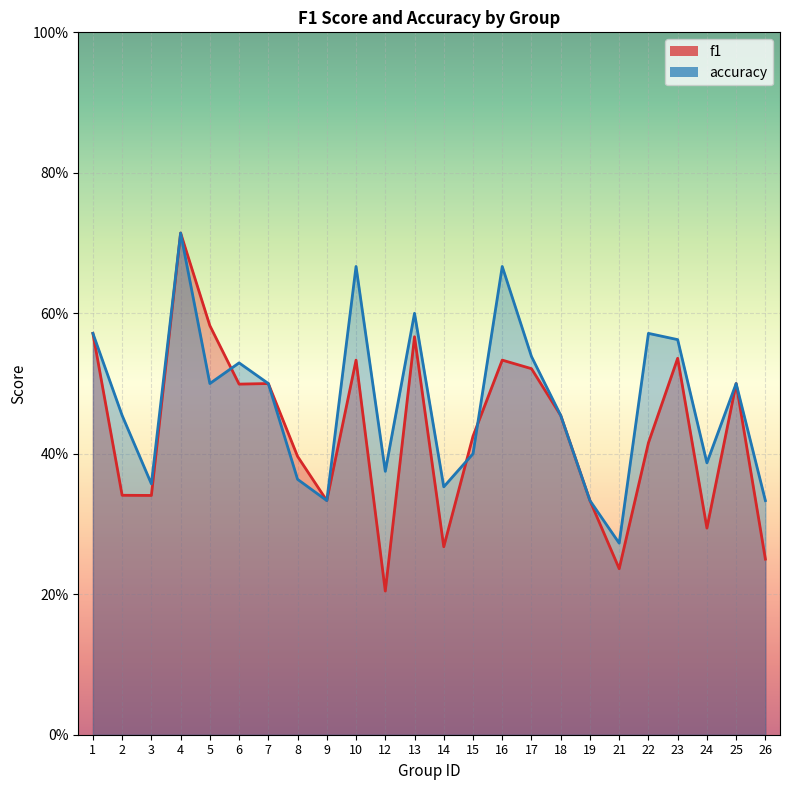

What is the sum of all f1 values?

10.4